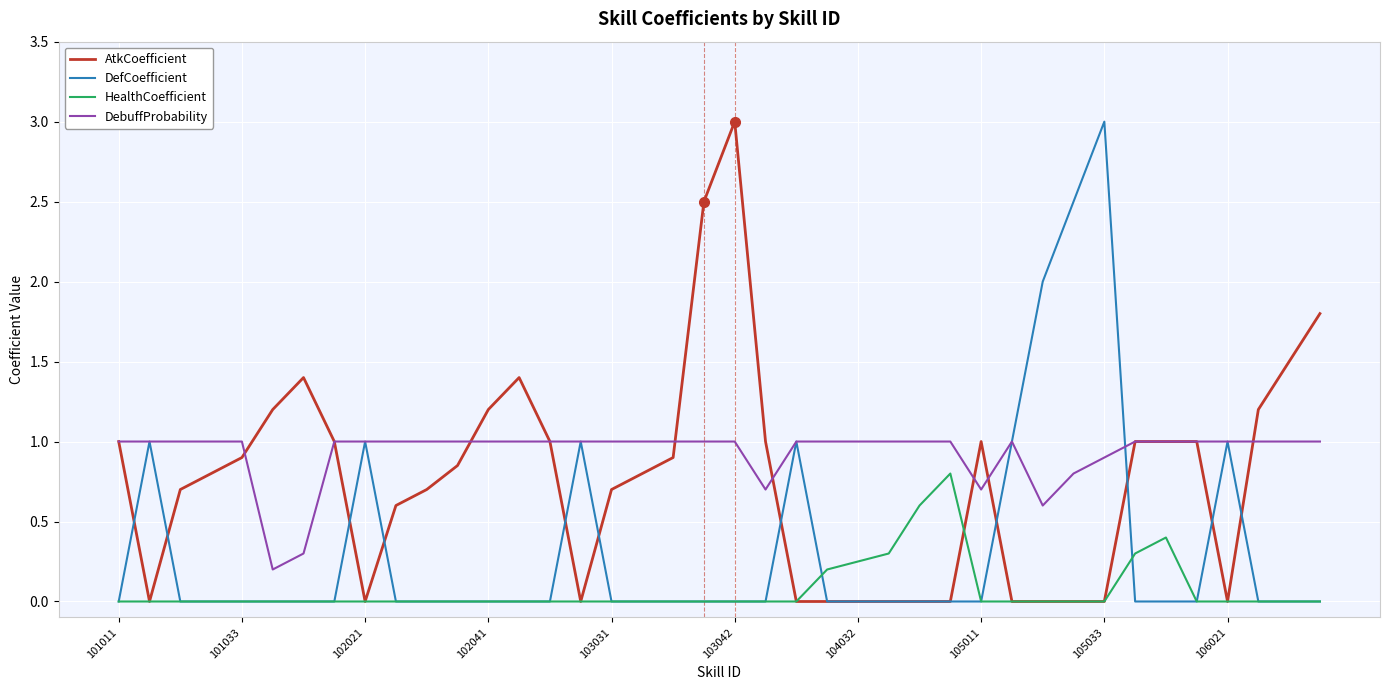

Which series has the largest total across all categories?

DebuffProbability